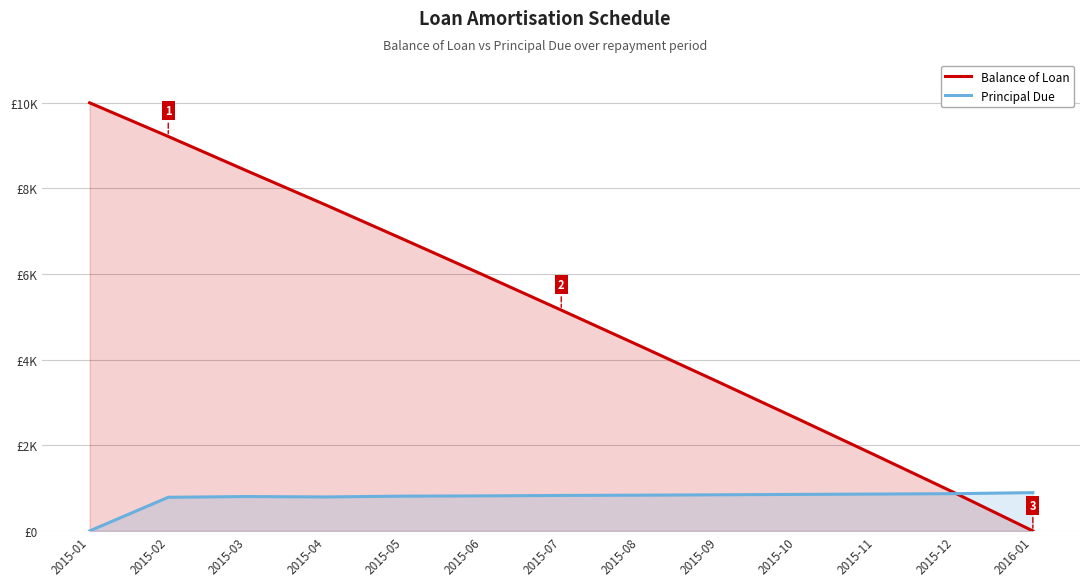

At which category is the sum across all series the highest?

2015-01